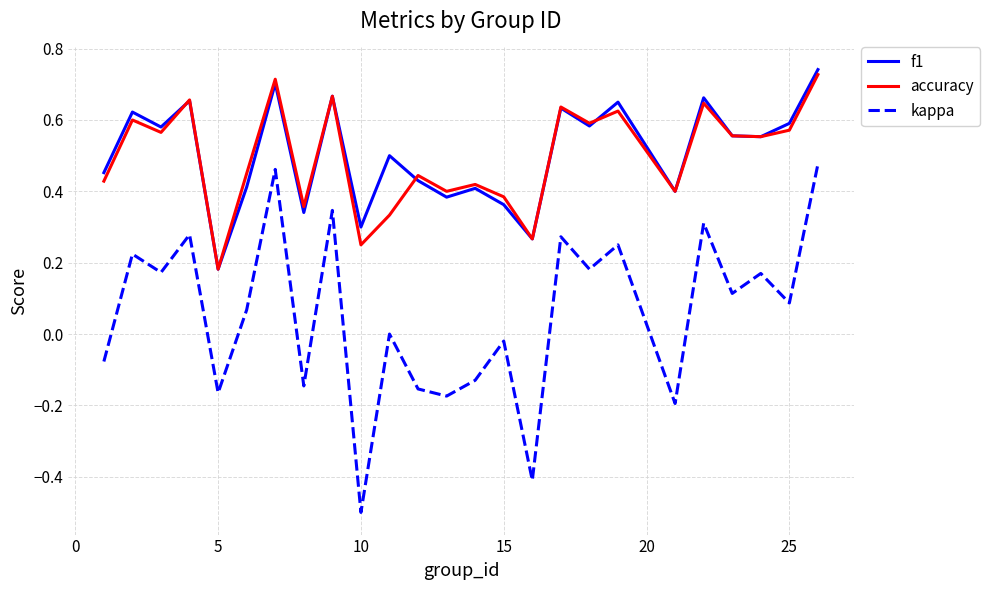

Which series has the largest range (max minus min)?

kappa